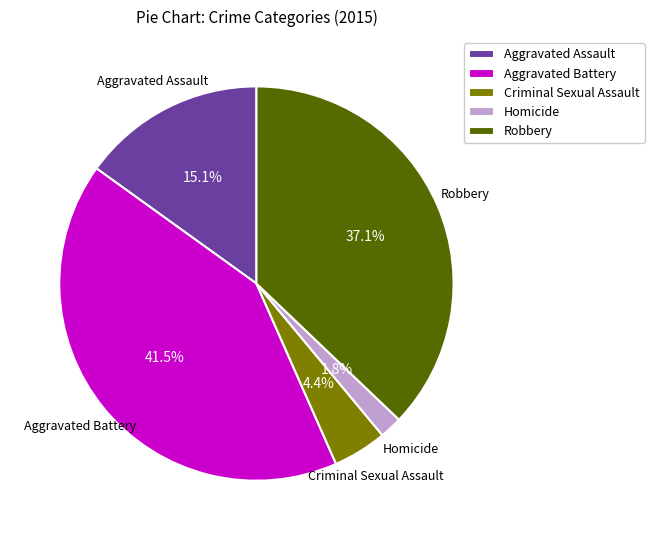

Approximately how many times larger is the value at Robbery compared to Aggravated Battery?

0.9